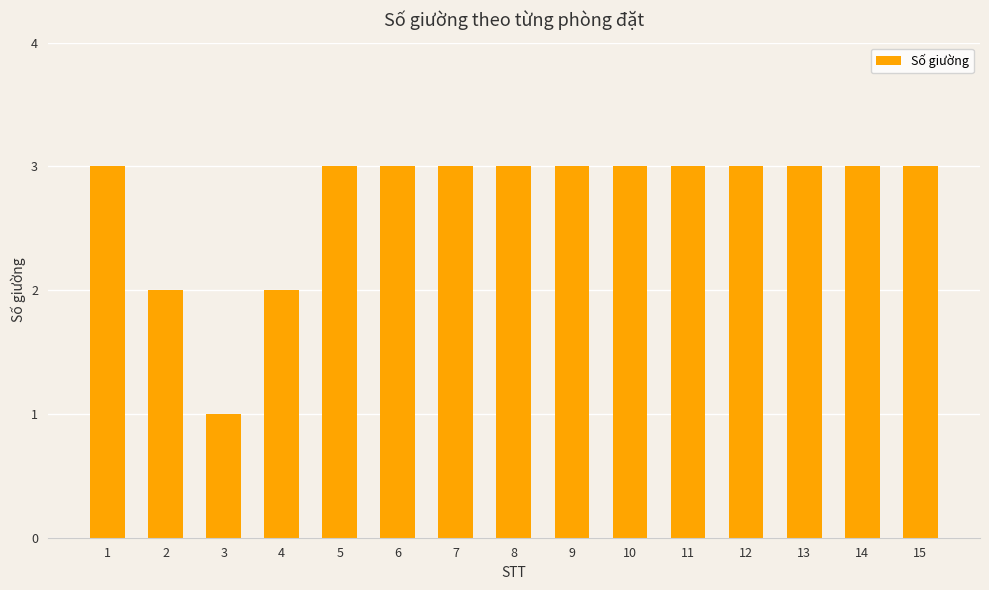

Which label corresponds to the smallest value in the chart?

3